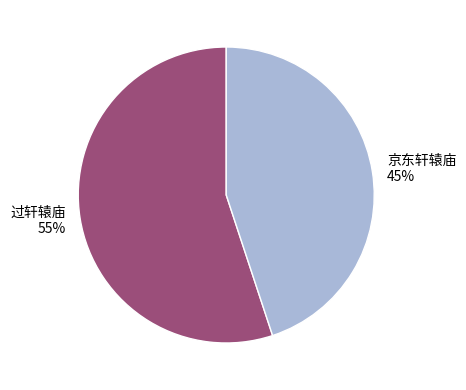

How many slices are in this pie chart?

2